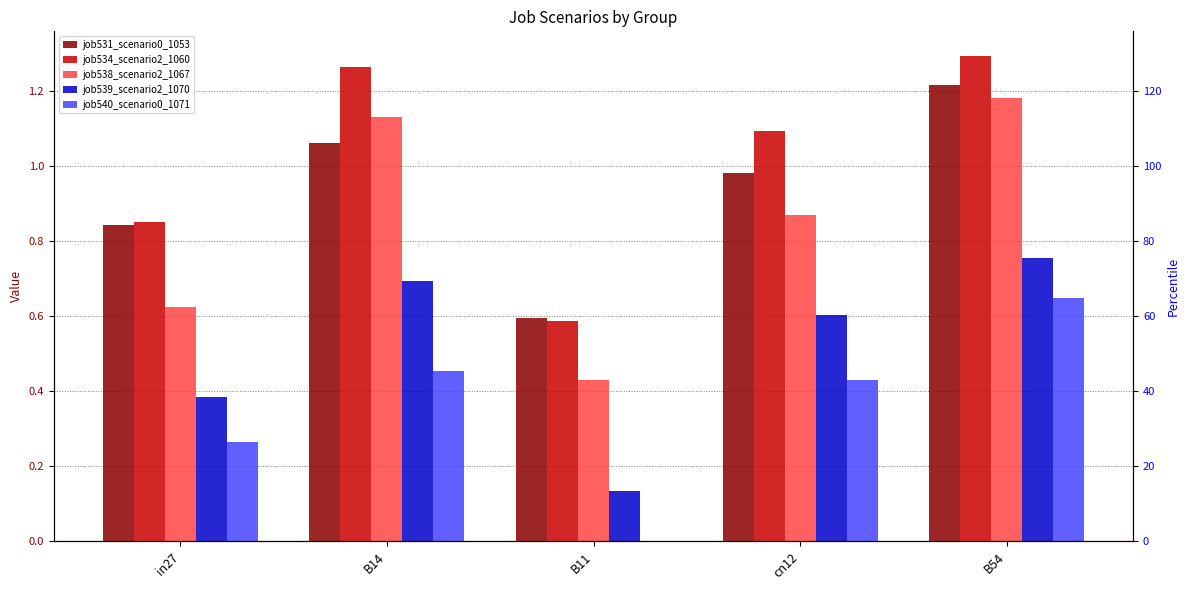

At which label is job539_scenario2_1070 closest to 0?

B11